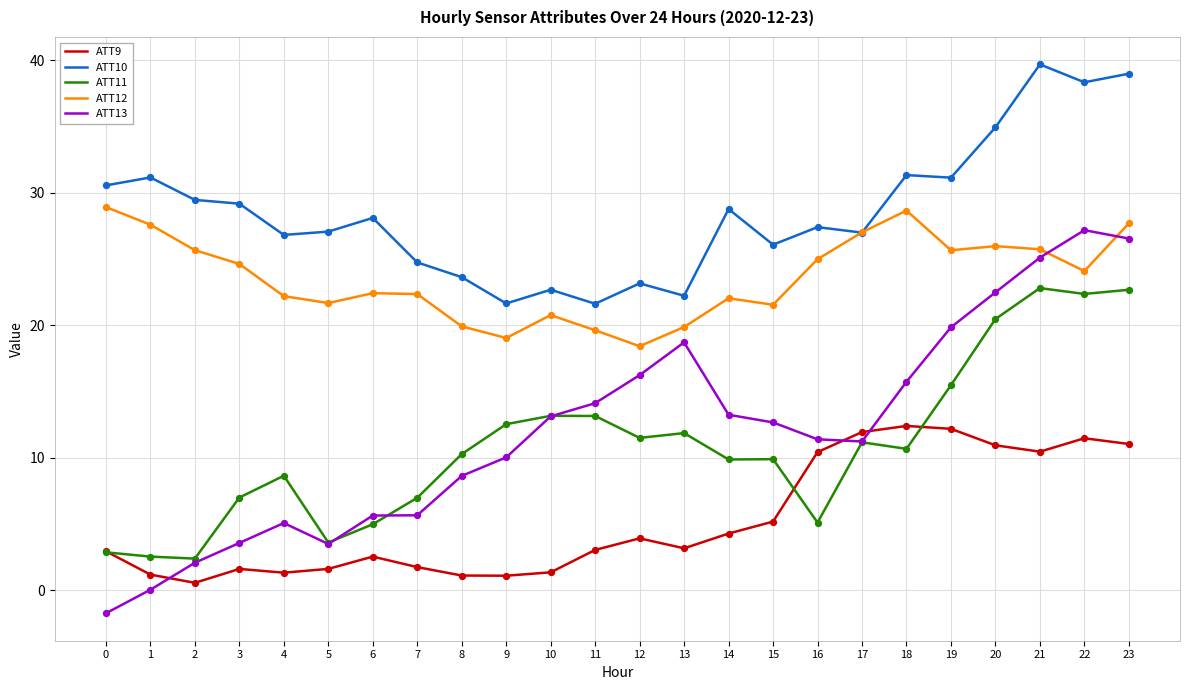

Which series has the largest range (max minus min)?

ATT13